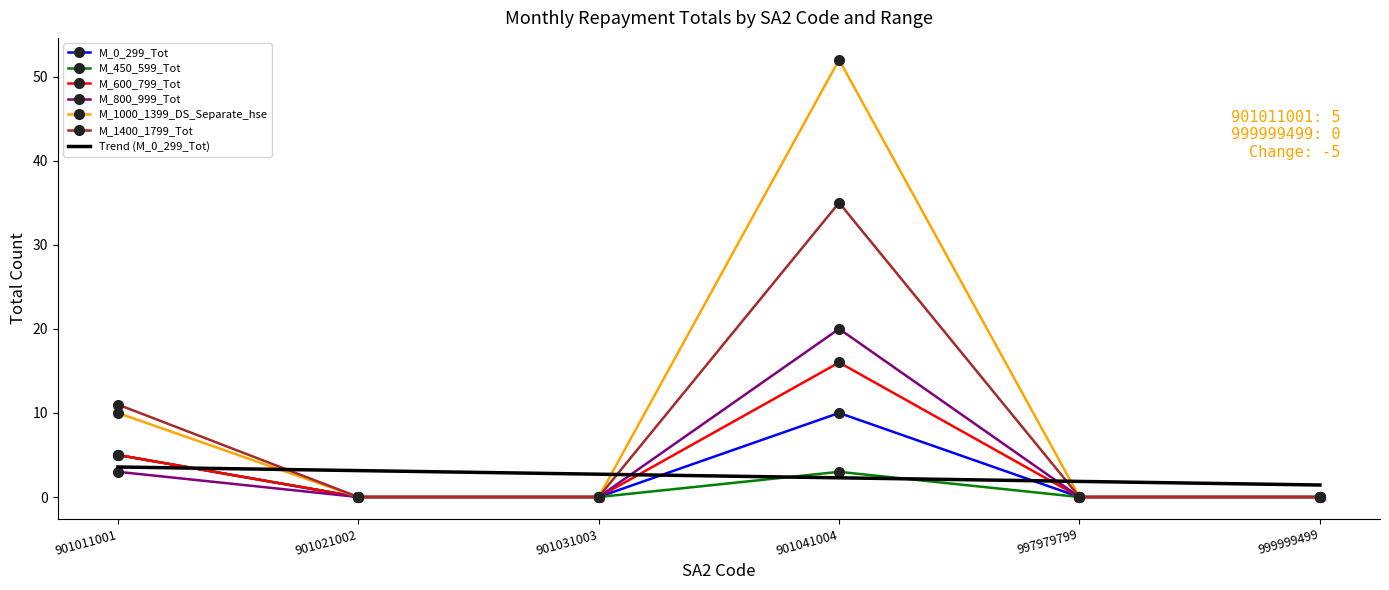

The value of M_1400_1799_Tot at 901041004 is 35.0. True or false?

True